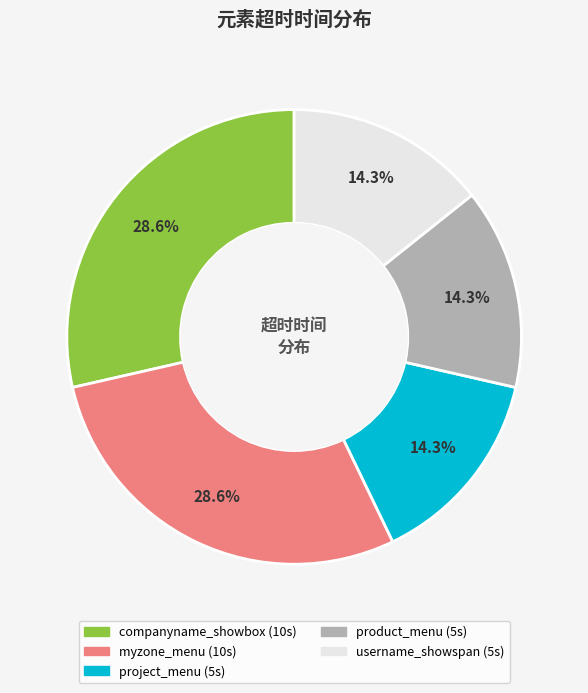

Does username_showspan represent more than half of the total?

No